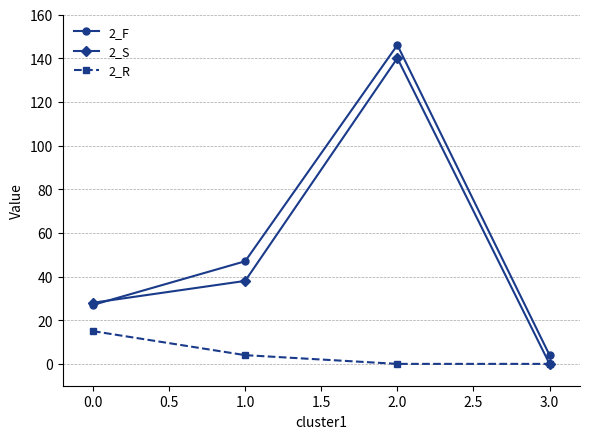

True or false: 2_F has a value of 12 at 0.0.

False